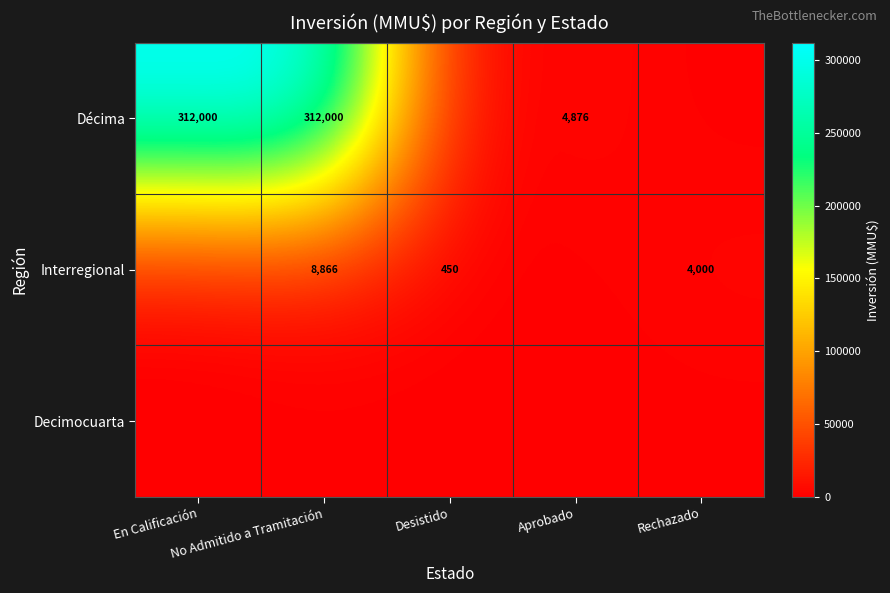

At which category does the chart reach its minimum across all series?

Desistido